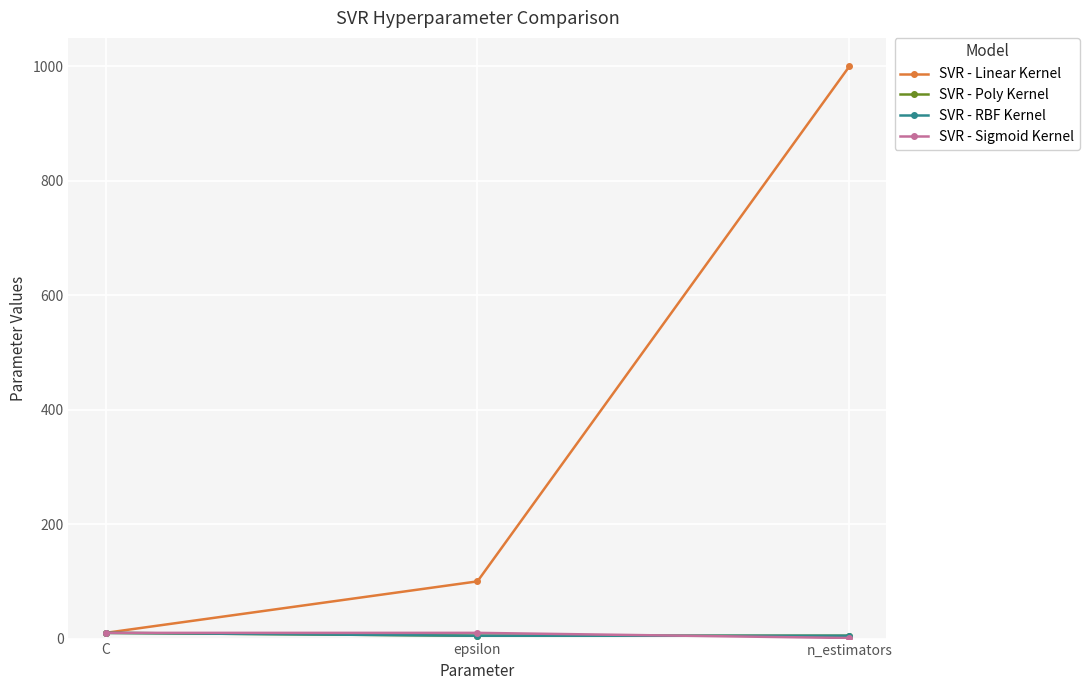

The SVR - Linear Kernel series shows 1480 at n_estimators. True or false?

False